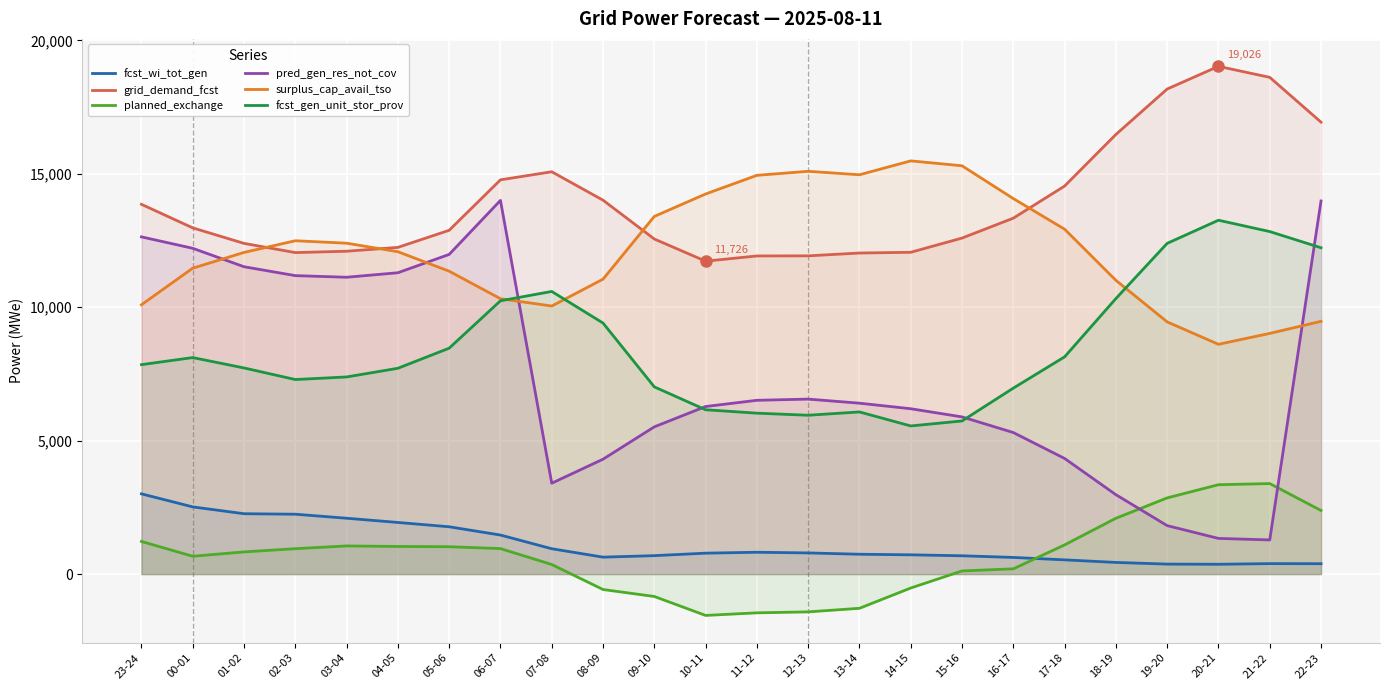

How many lines are shown in the chart?

6